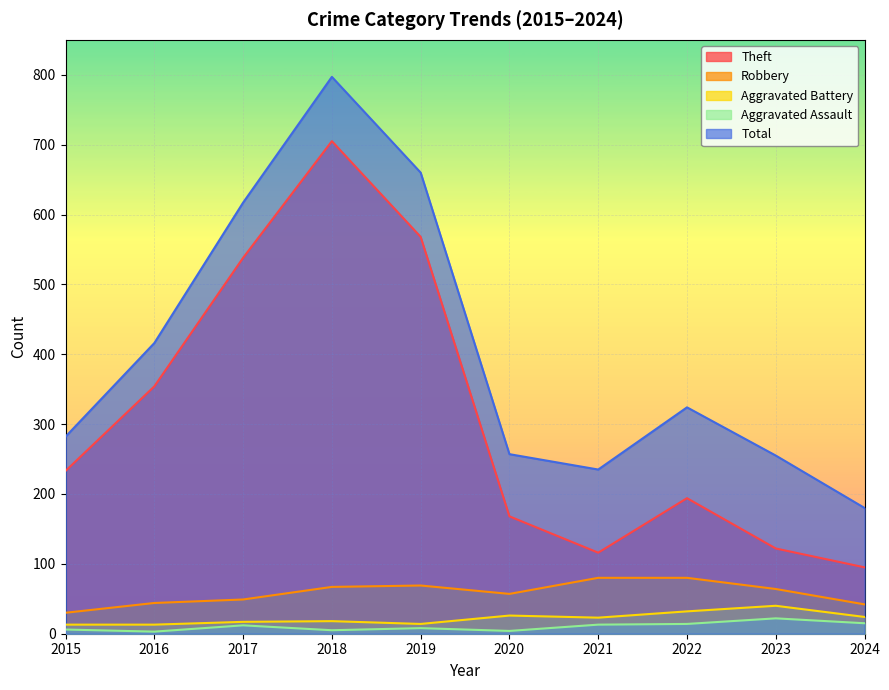

Does the chart display data point markers on the line(s)?

No